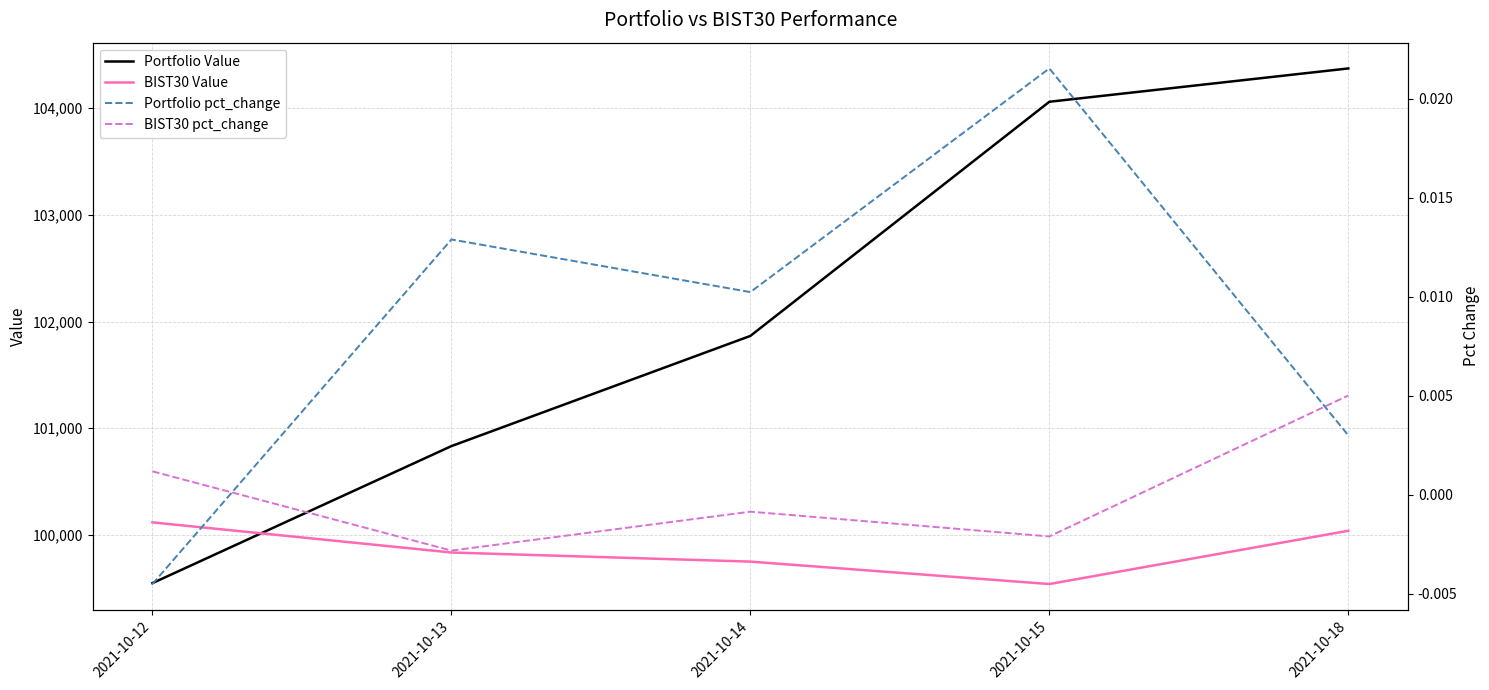

What value does the BIST30 Value series have at 2021-10-13?

99835.8